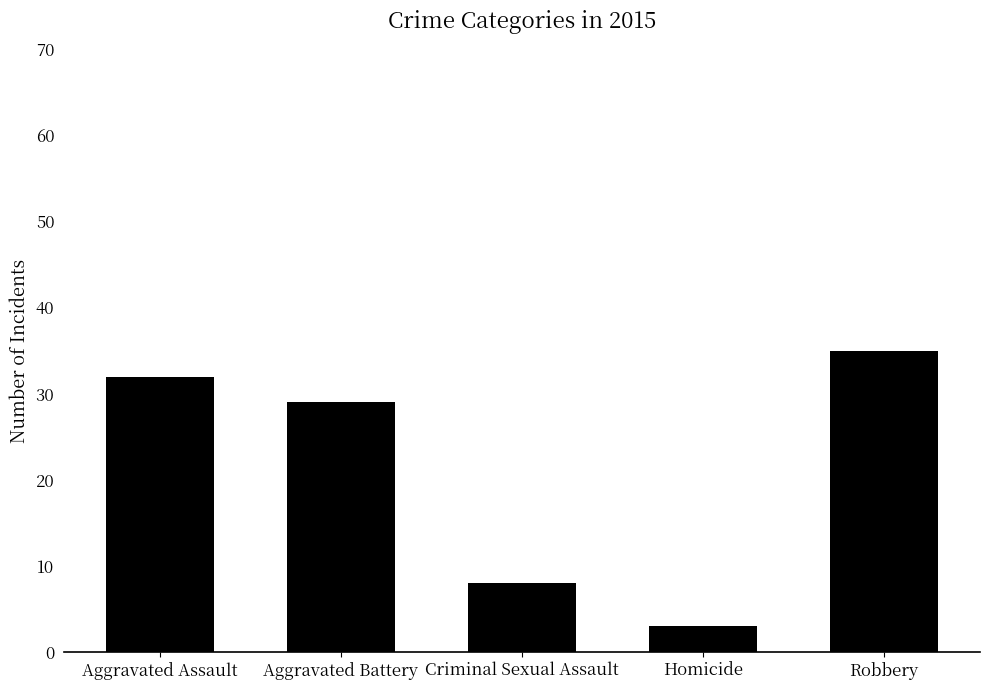

The chart shows a value of 29 at Aggravated Battery. True or false?

True